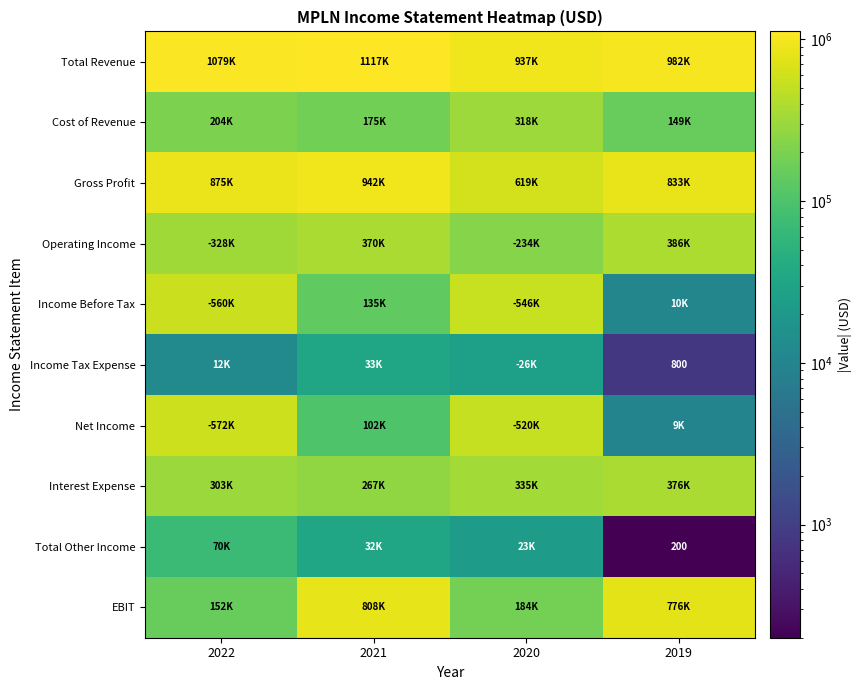

The value of Income Tax Expense at 2019 is 1389. True or false?

False